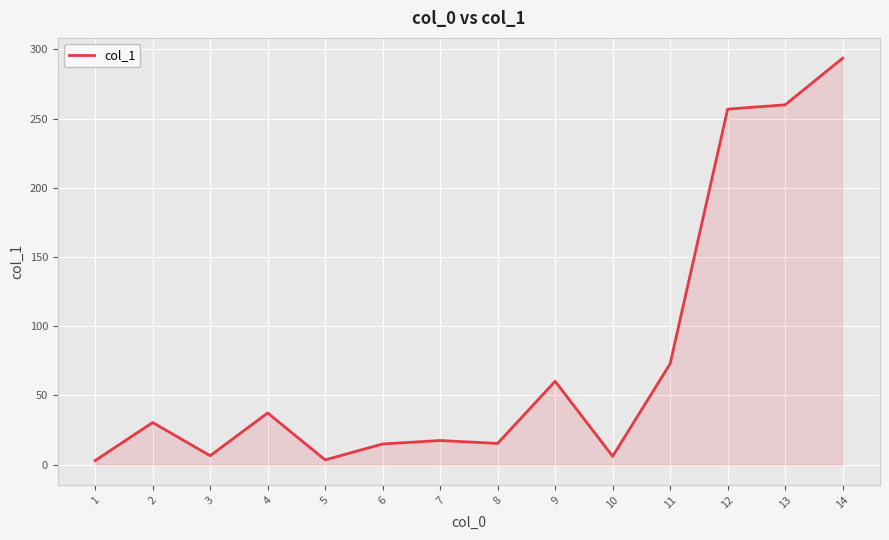

Which category has the highest value across all series?

14